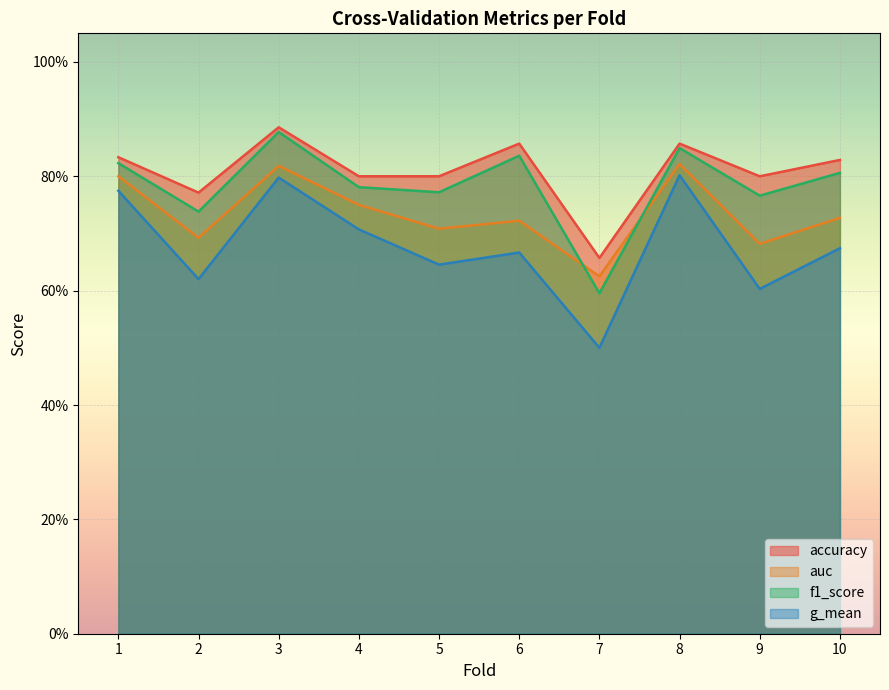

Rank the series at 10 from lowest to highest value.

g_mean, auc, f1_score, accuracy